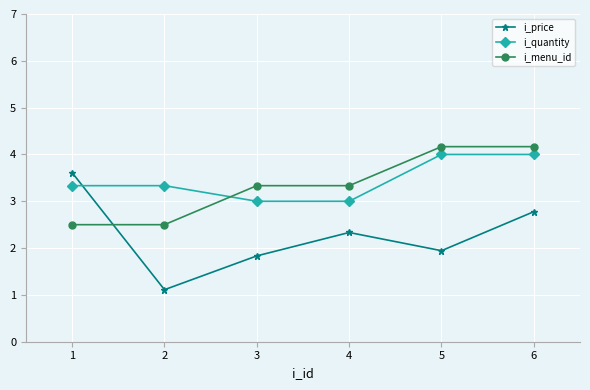

Reading left to right, what are all the values shown in this chart?

i_price: 3.6	1.1	1.8	2.3	1.9	2.8
i_quantity: 3.3	3.3	3.0	3.0	4.0	4.0
i_menu_id: 2.5	2.5	3.3	3.3	4.2	4.2